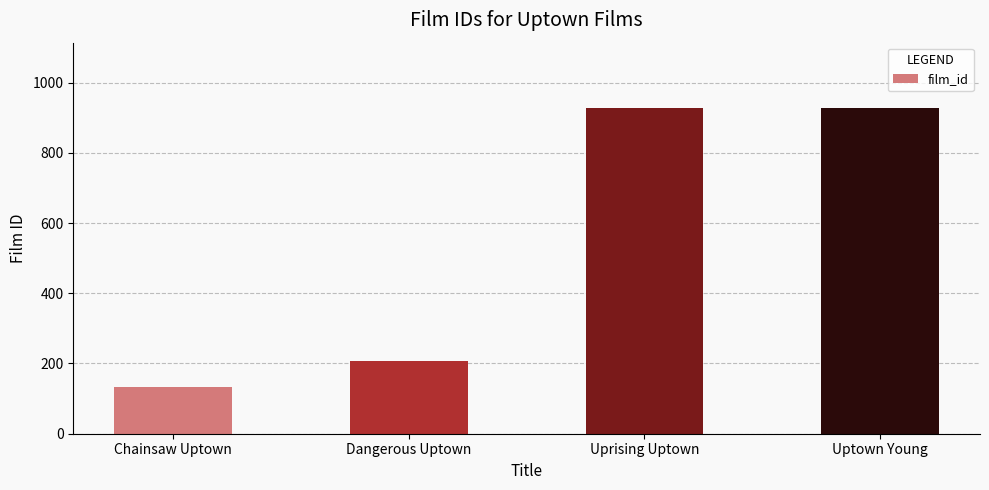

True or false: the data shows 207 at Dangerous Uptown.

True